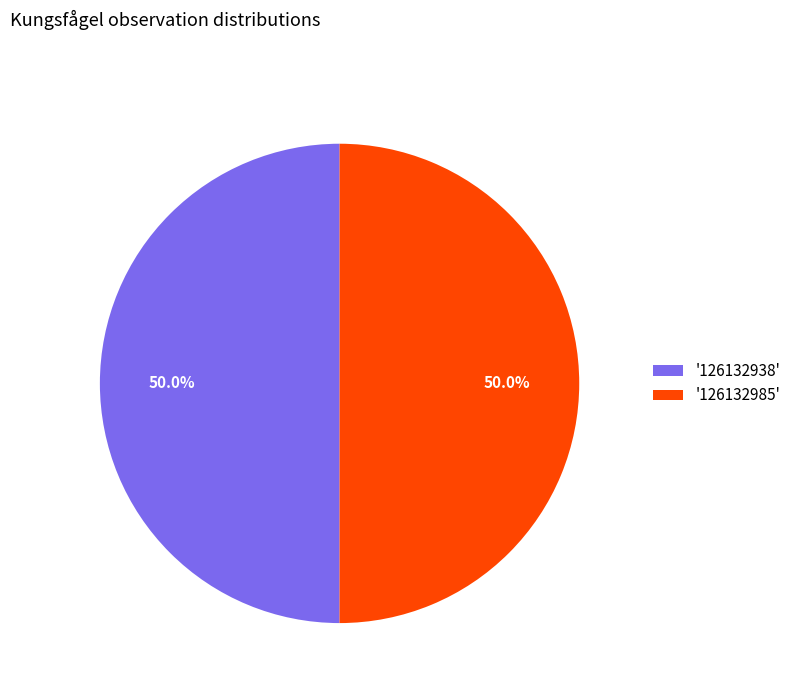

Do '126132985' and '126132938' together represent more than half of the pie?

Yes